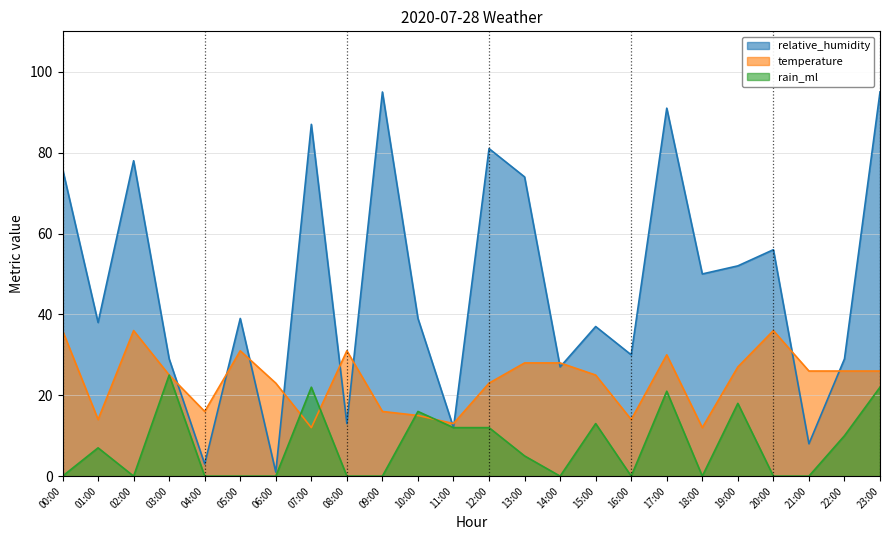

Reading left to right, what are all the values shown in this chart?

relative_humidity: 76	38	78	29	3	39	1	87	13	95	39	12	81	74	27	37	30	91	50	52	56	8	29	95
temperature: 36	14	36	25	16	31	23	12	31	16	15	13	23	28	28	25	14	30	12	27	36	26	26	26
rain_ml: 0	7	0	25	0	0	0	22	0	0	16	12	12	5	0	13	0	21	0	18	0	0	10	22